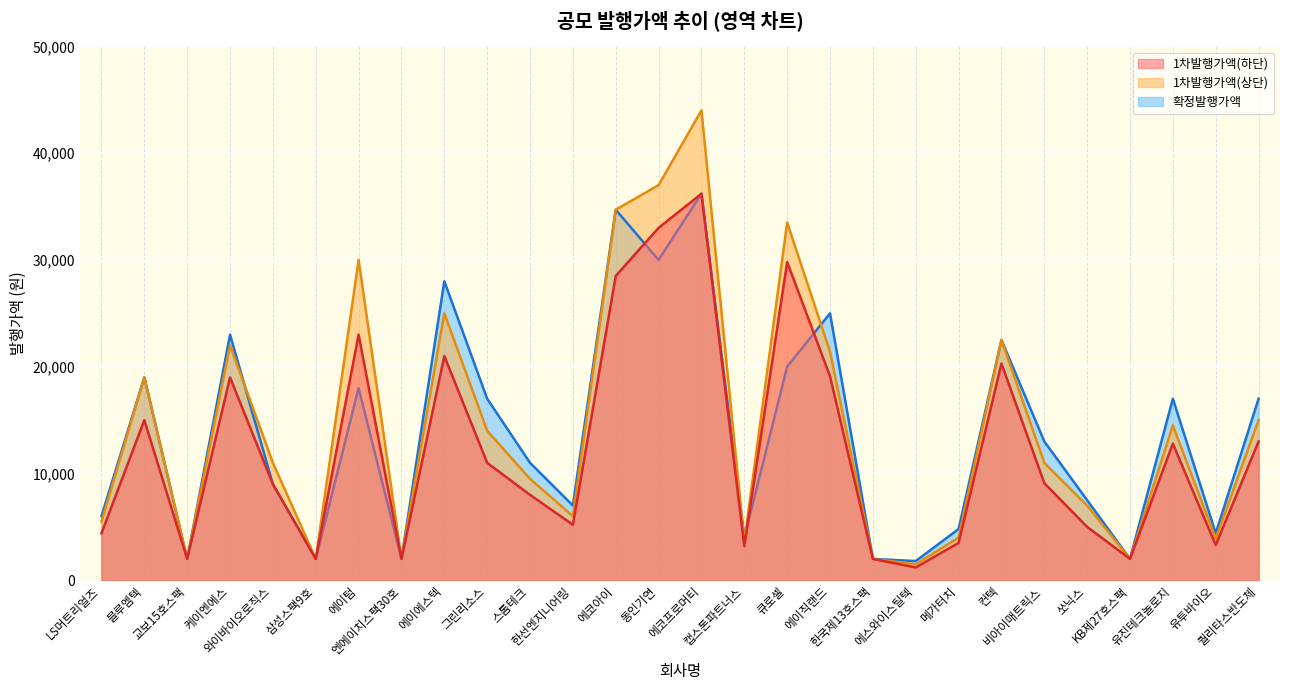

List the labels in order of 확정발행가액 value, smallest first.

에스와이스틸텍, 교보15호스팩, 삼성스팩9호, 엔에이치스팩30호, 한국제13호스팩, KB제27호스팩, 캡스톤파트너스, 유투바이오, 메가터치, LS머트리얼즈, 한선엔지니어링, 쏘닉스, 와이바이오로직스, 스톰테크, 비아이매트릭스, 그린리소스, 유진테크놀로지, 퀄리타스반도체, 에이텀, 블루엠텍, 큐로셀, 컨텍, 케이엔에스, 에이직랜드, 에이에스텍, 동인기연, 에코아이, 에코프로머티